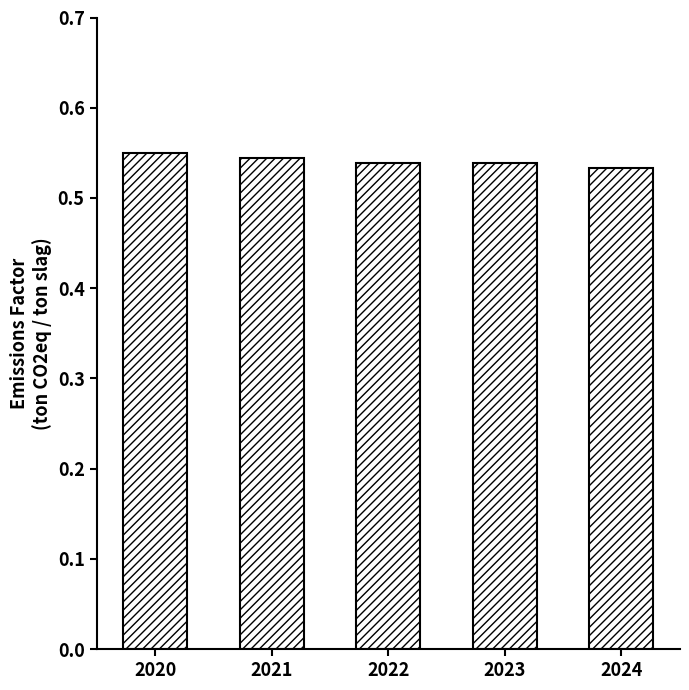

Does the chart contain any negative values?

No